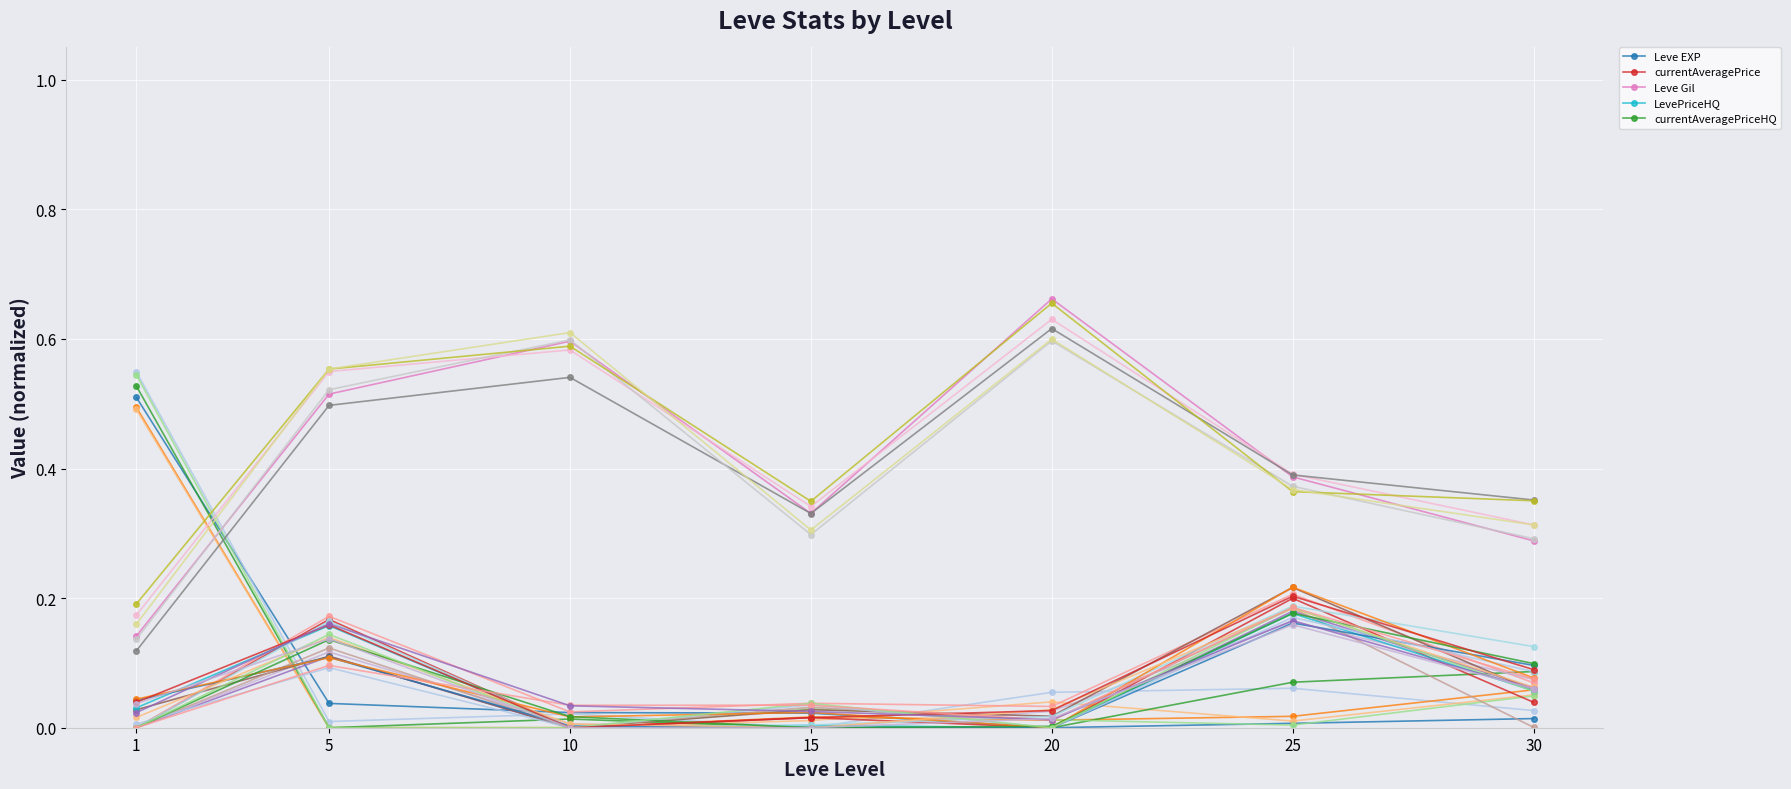

Which label corresponds to the smallest value in the chart?

20